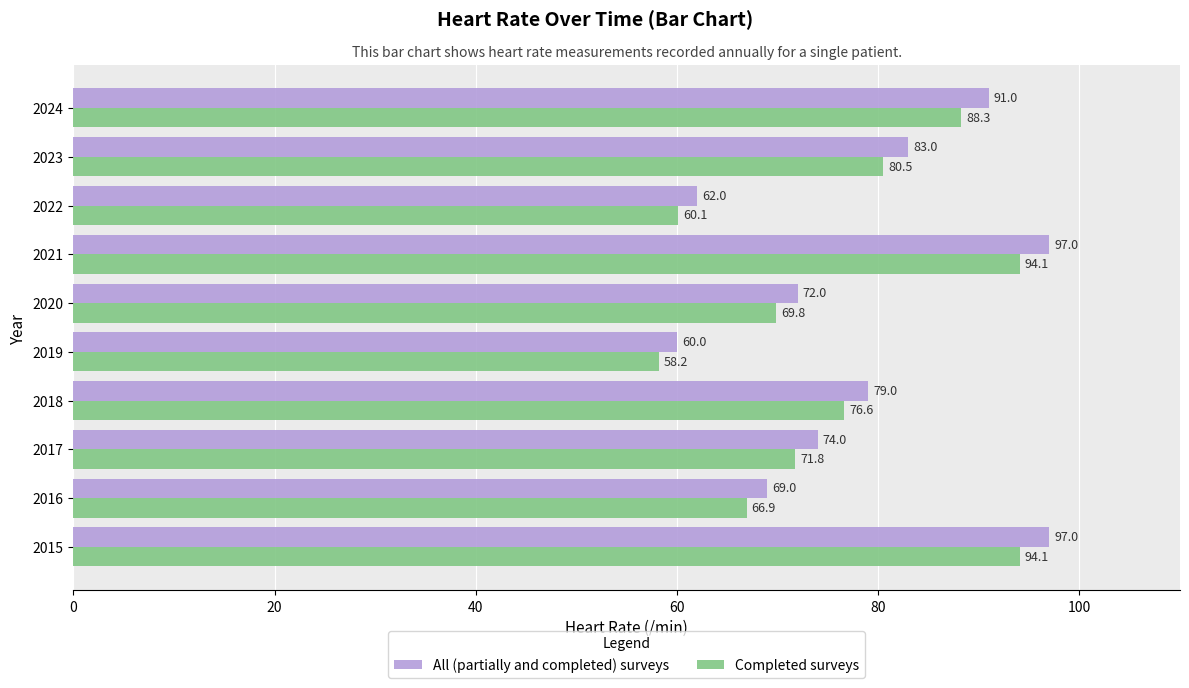

List the series in order of their overall mean, highest first.

All (partially and completed) surveys, Completed surveys